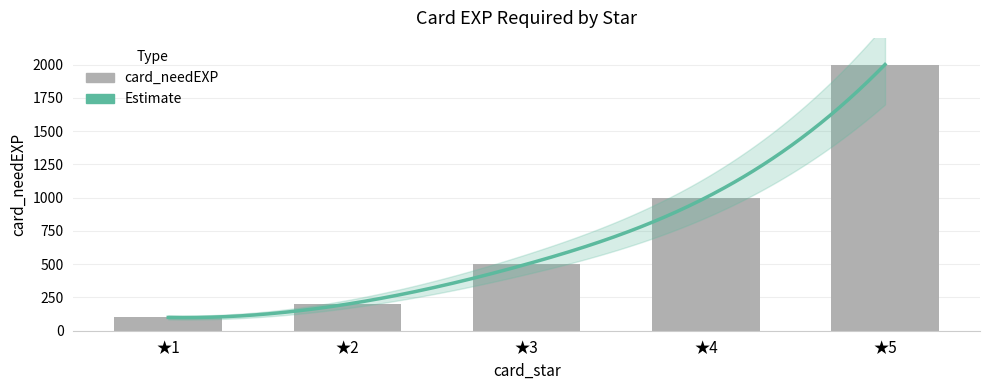

What is the difference between the values at ★4 and ★1?

900